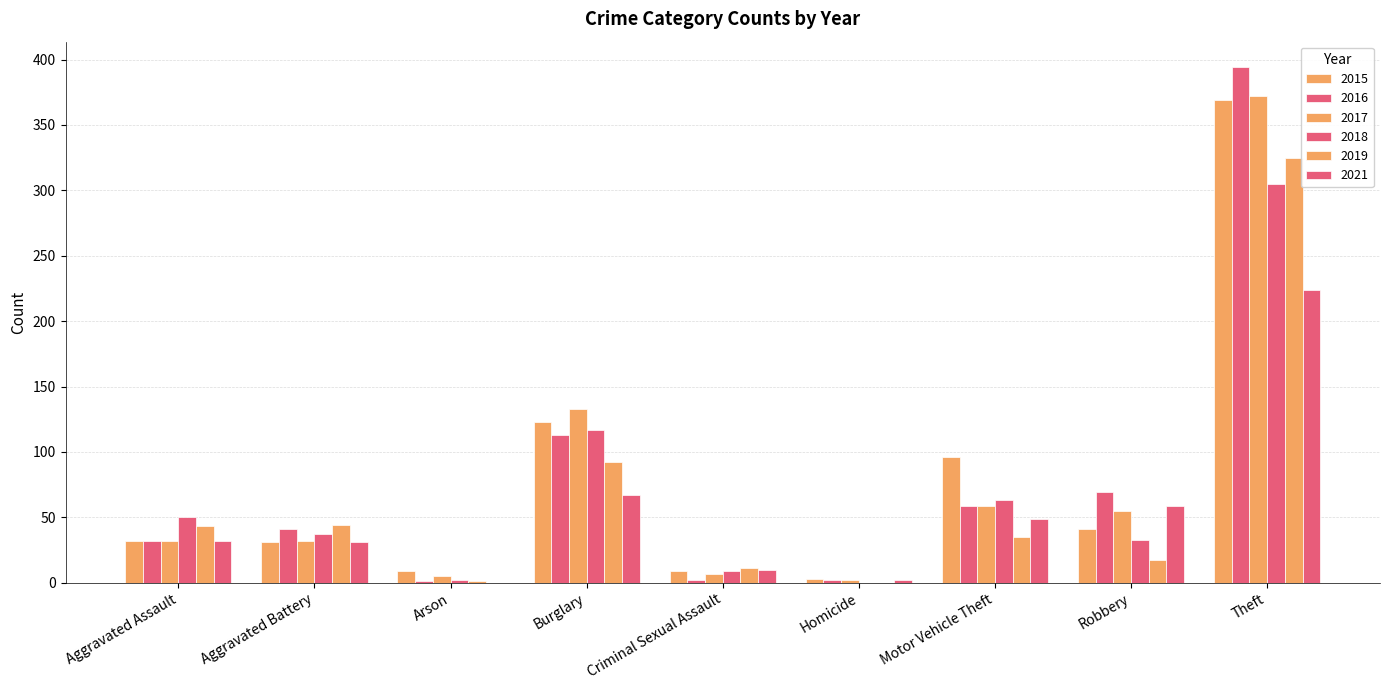

Count the number of categories in the chart.

9